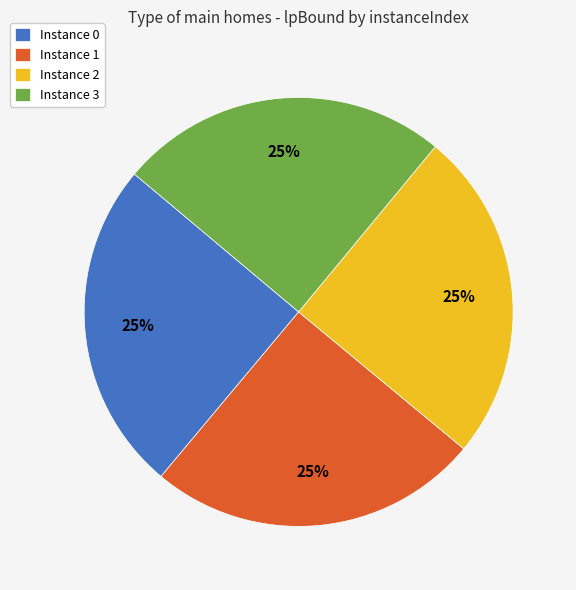

Is it true that Instance 2 is 37% of the pie?

False